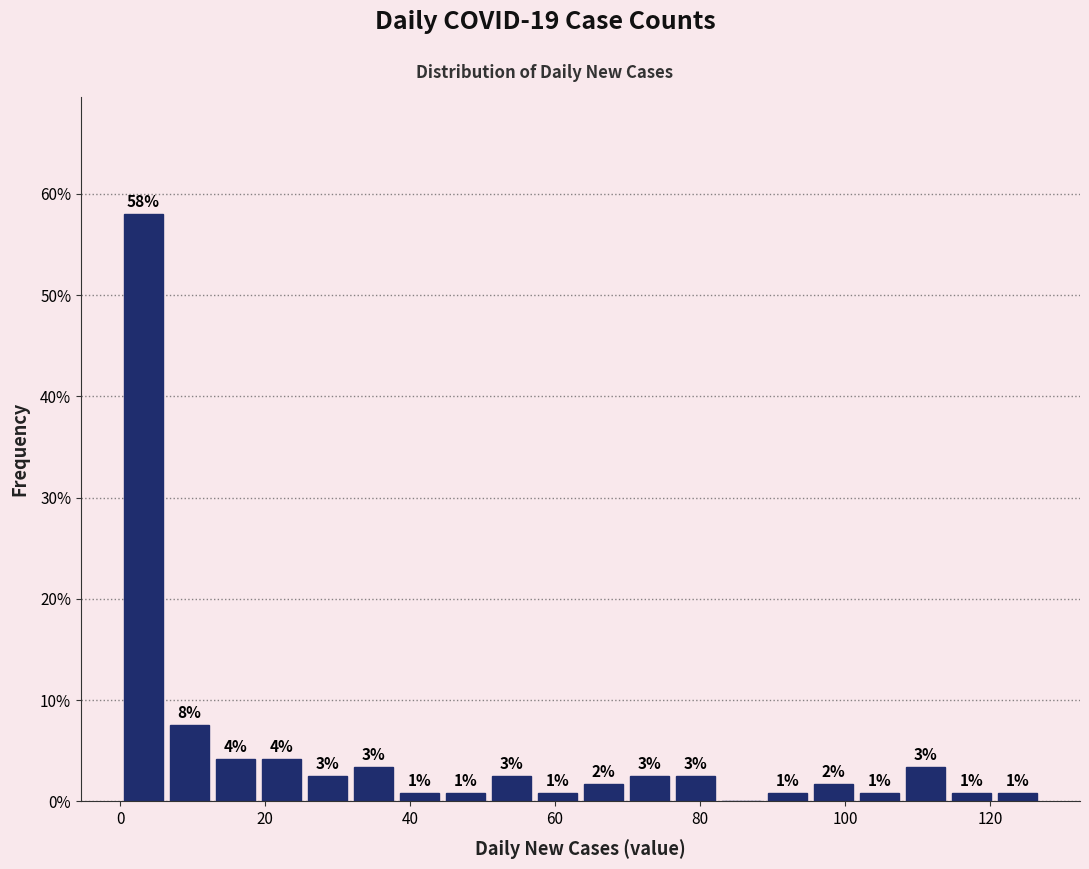

Around what value on the x-axis is the tallest bar? Give the approximate position of its centre, as read against the axis.

4